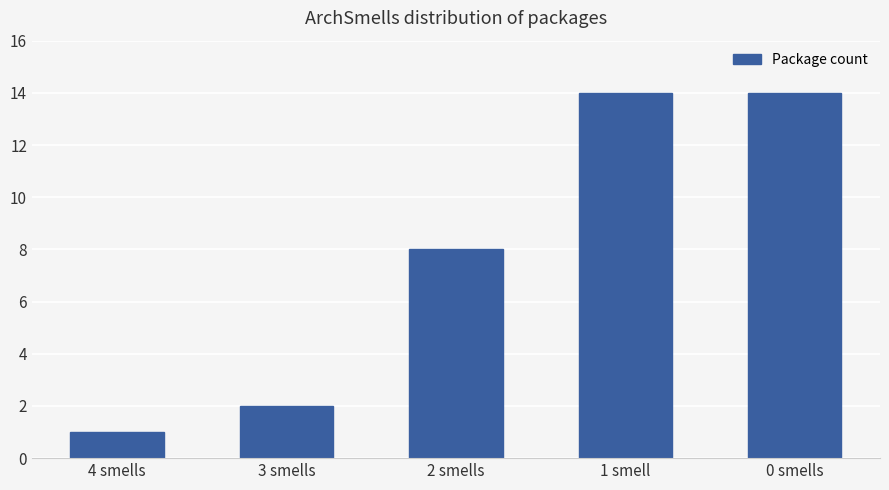

Are the bars horizontal?

No